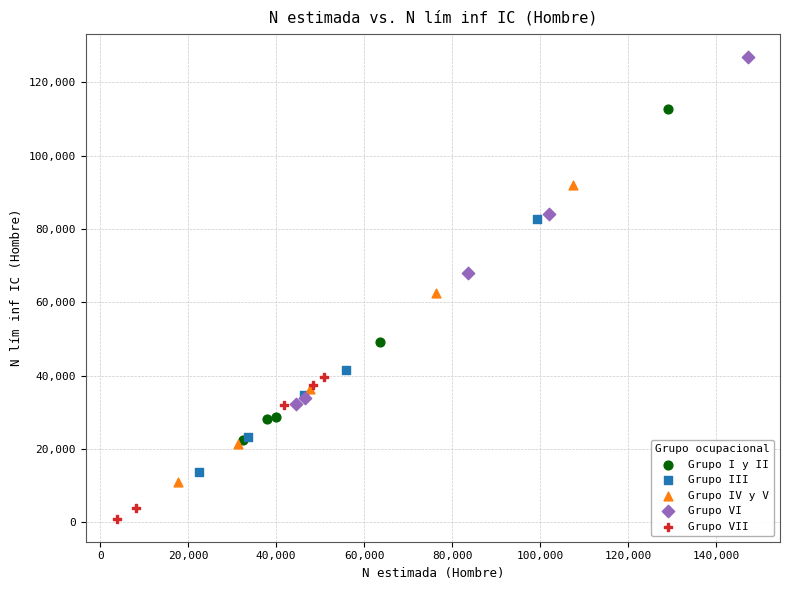

Which series has the largest Y range (max minus min)?

Grupo VI